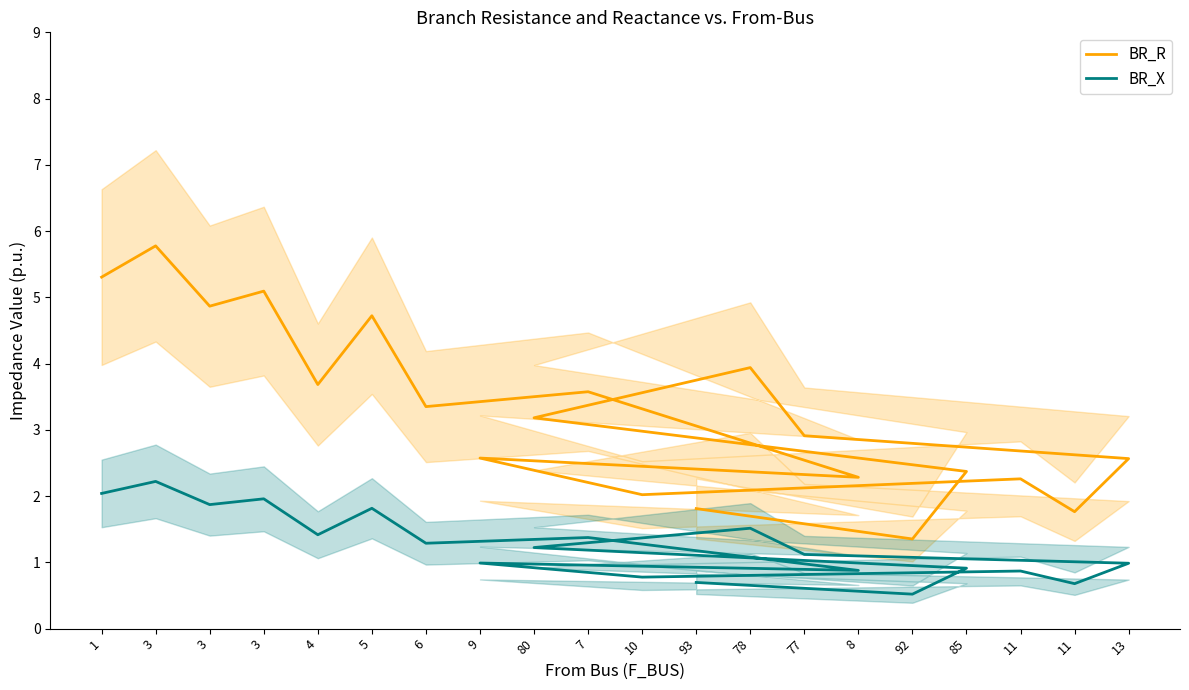

What is the spread (max minus min) of values at 77?

1.8